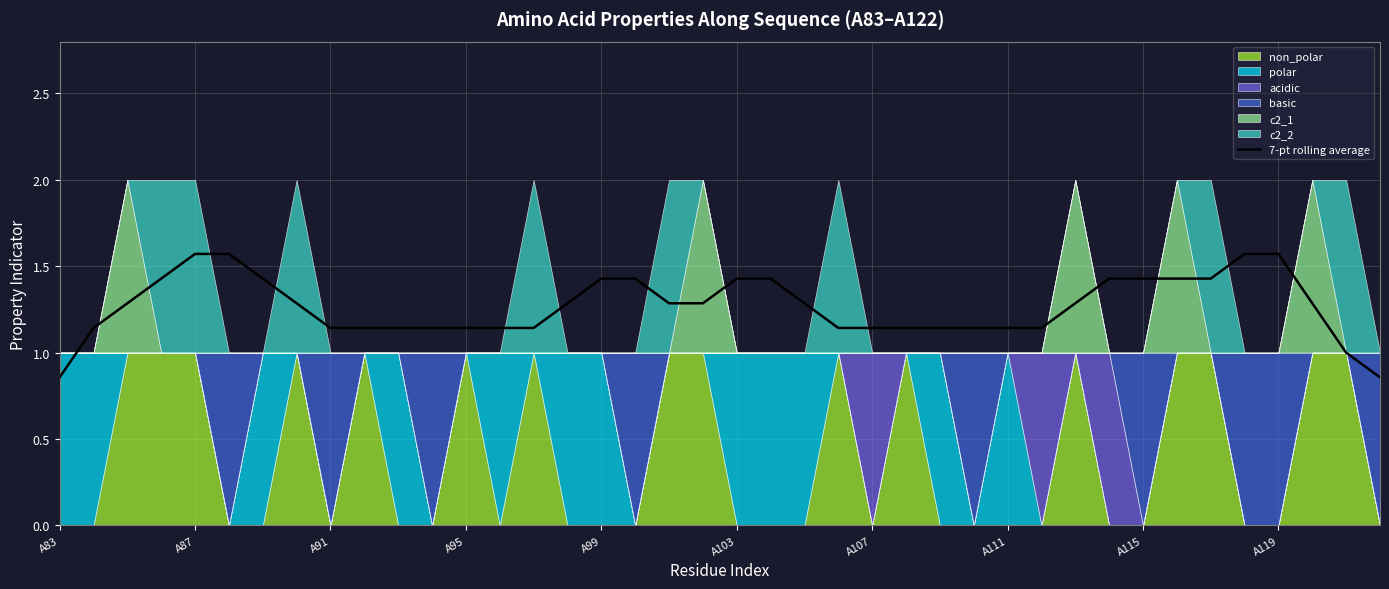

Does the chart have visible grid lines?

Yes